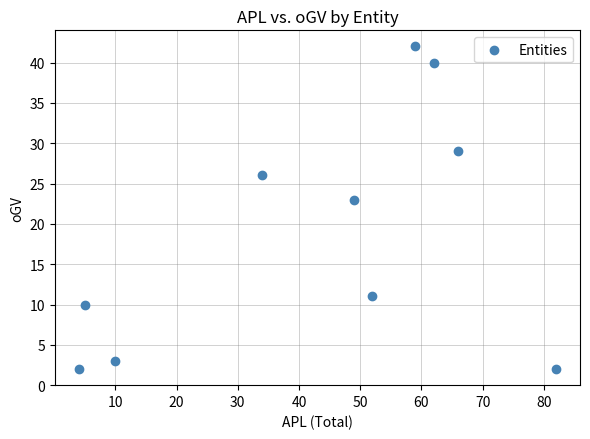

What is the average X value?

42